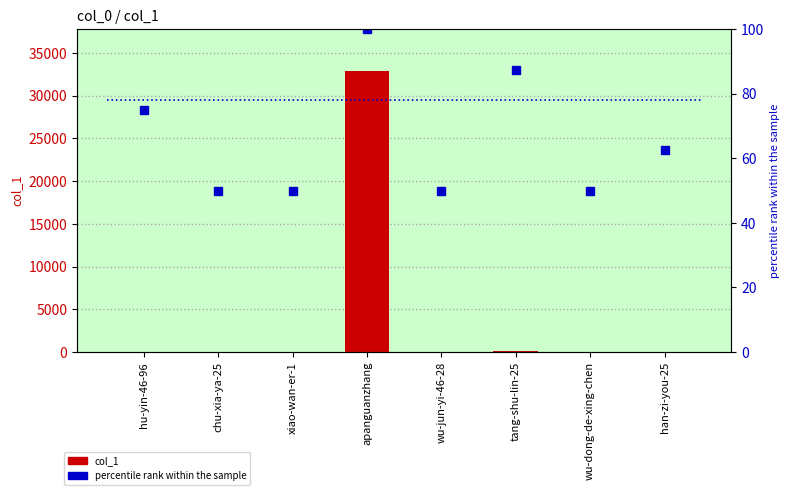

Reading left to right, what are all the values shown in this chart?

col_1: 42.0	0.0	0.0	32859.0	0.0	72.0	0.0	1.0
percentile rank within the sample: 75.0	50.0	50.0	100.0	50.0	87.5	50.0	62.5